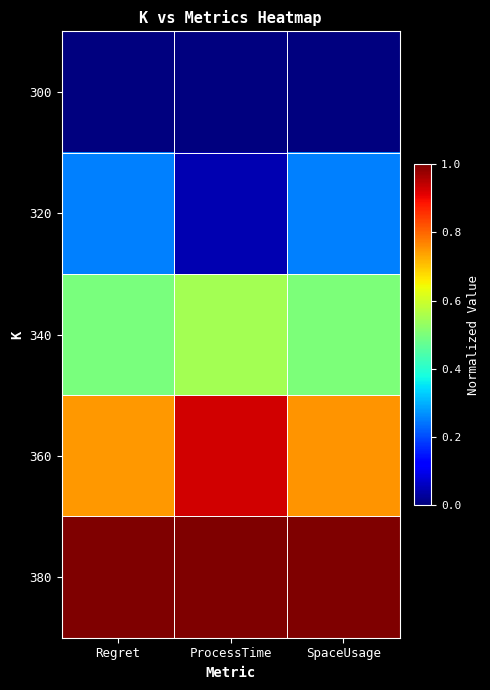

Reading right to left, extract all data points from this chart.

300: SpaceUsage=0.0	ProcessTime=0.0	Regret=0.0
320: SpaceUsage=0.2	ProcessTime=0.0	Regret=0.3
340: SpaceUsage=0.5	ProcessTime=0.5	Regret=0.5
360: SpaceUsage=0.8	ProcessTime=0.9	Regret=0.7
380: SpaceUsage=1.0	ProcessTime=1.0	Regret=1.0